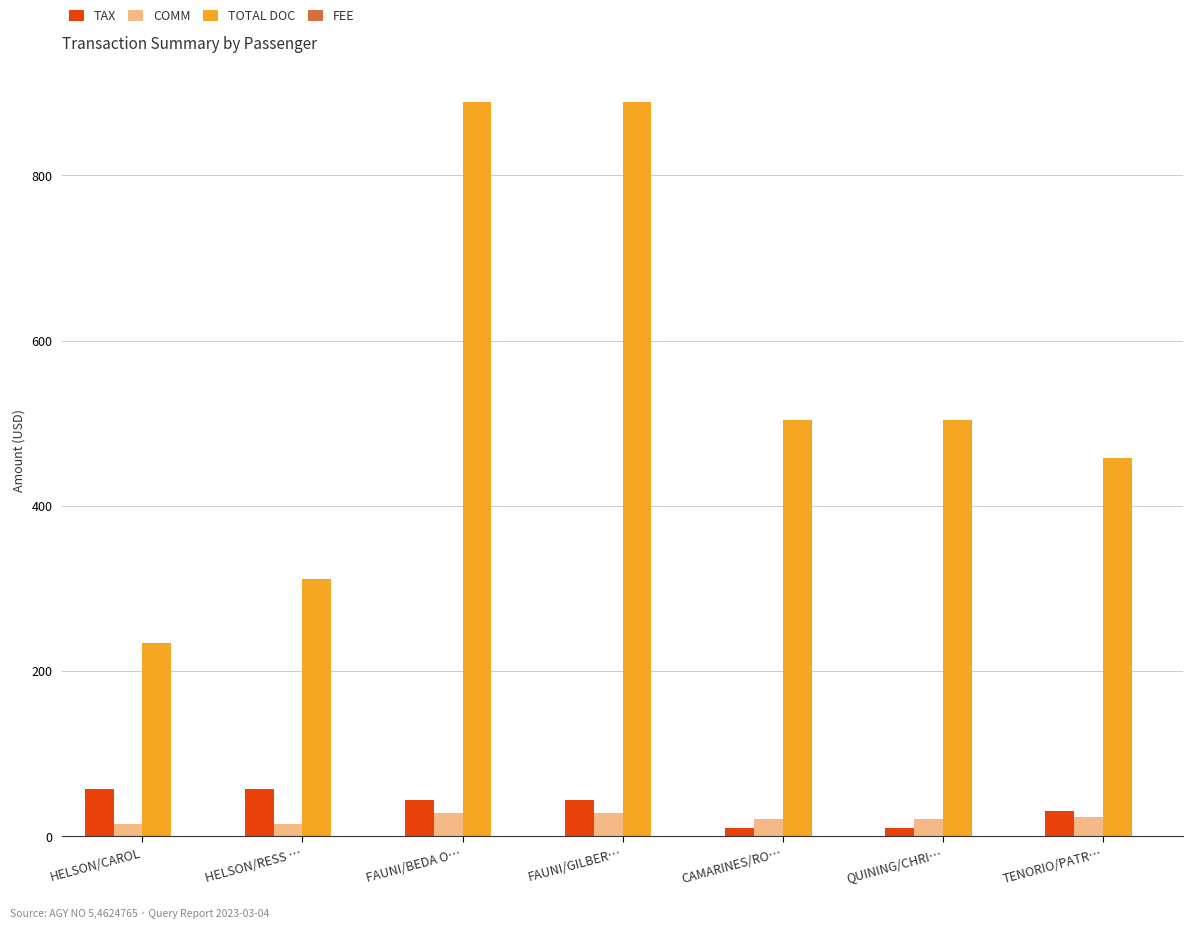

At how many categories does at least one series exceed 110?

7